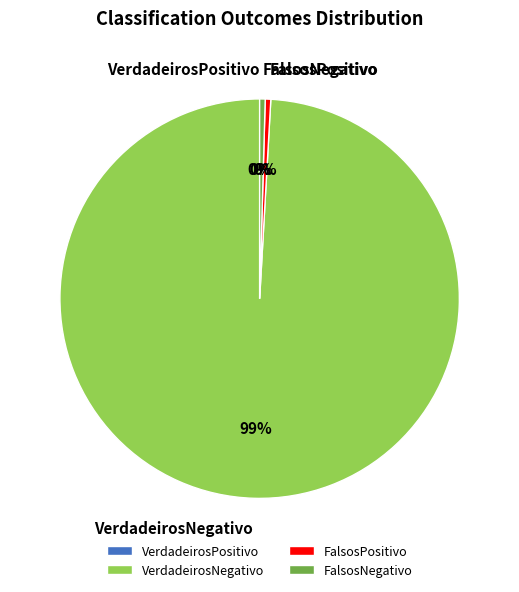

How many slices are in this pie chart?

4